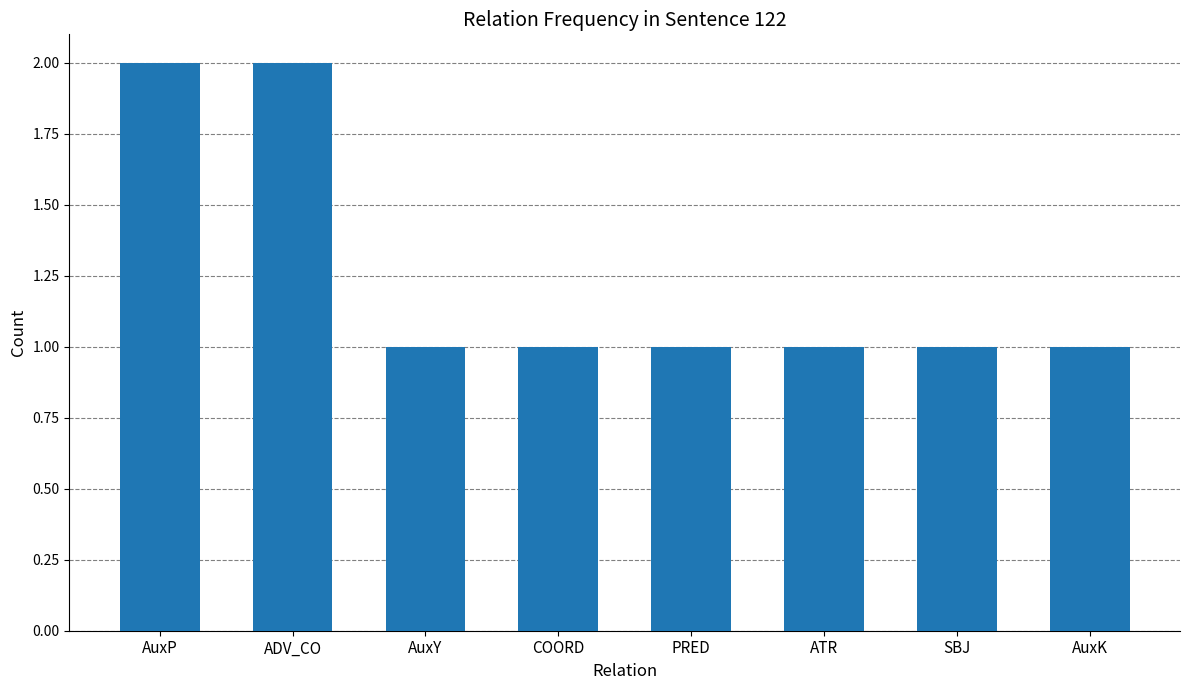

Which has a higher value, AuxY or AuxP?

AuxP